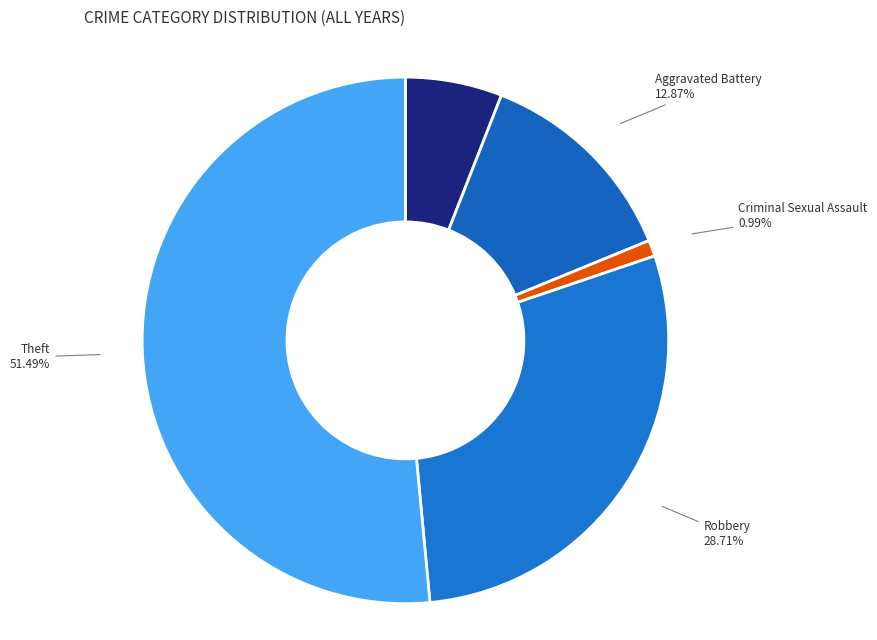

To the nearest percent, what percentage of the pie is Aggravated Battery?

13%